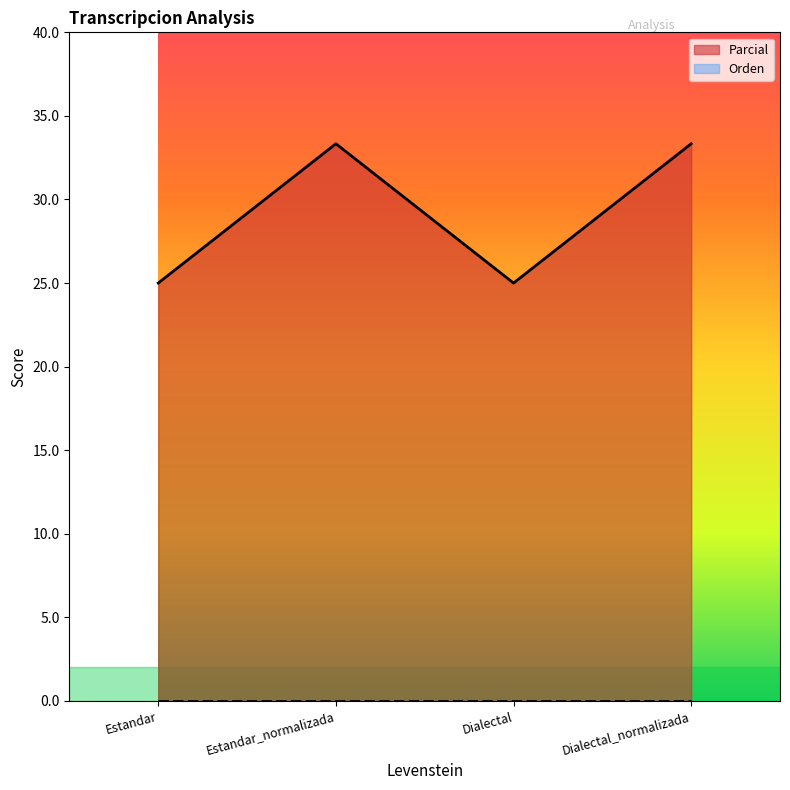

Where does the data first go above 33?

Estandar_normalizada